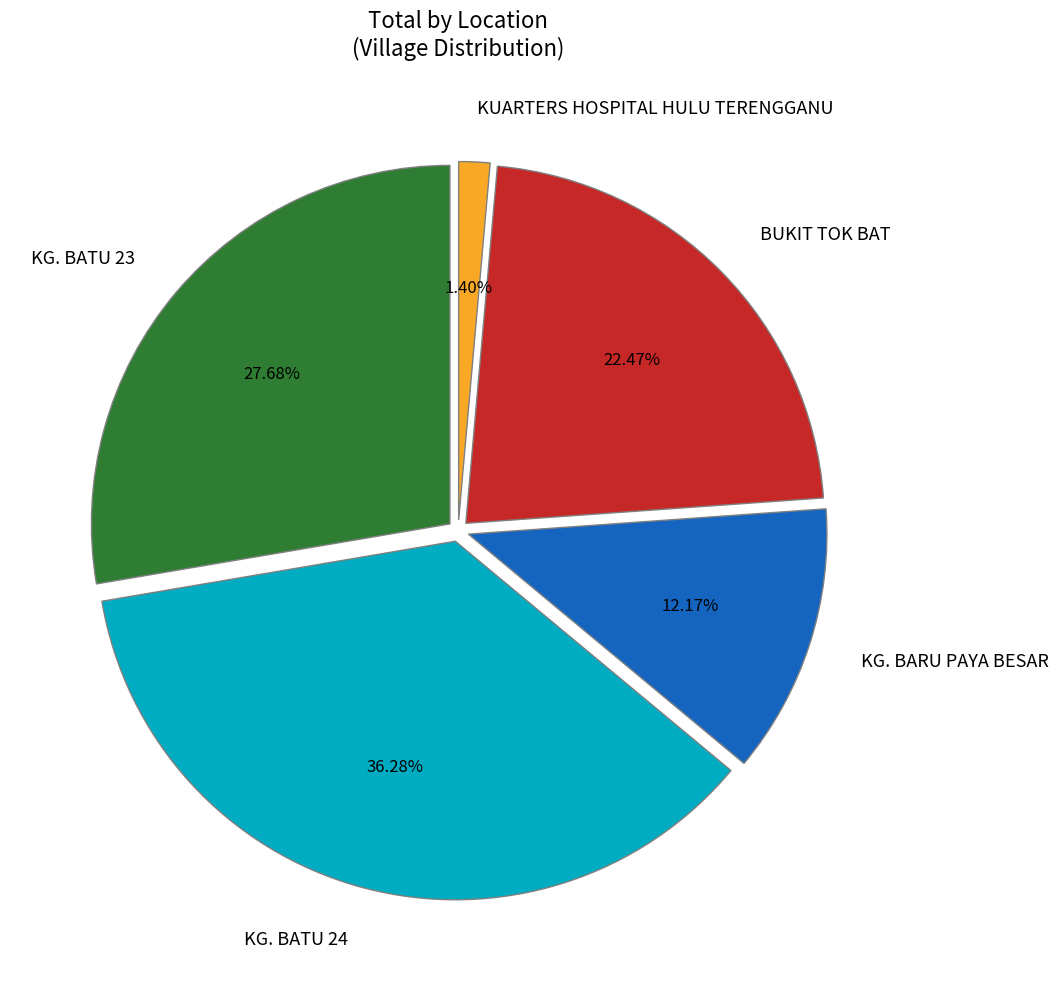

What is the largest slice in the pie chart?

KG. BATU 24